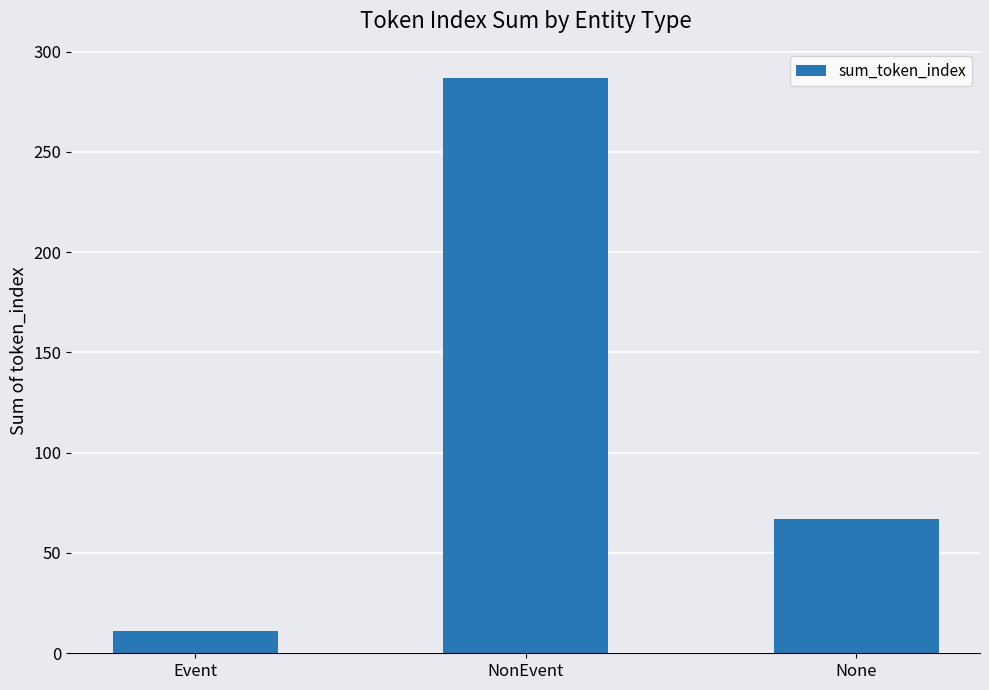

At which category does the chart reach its minimum across all series?

Event